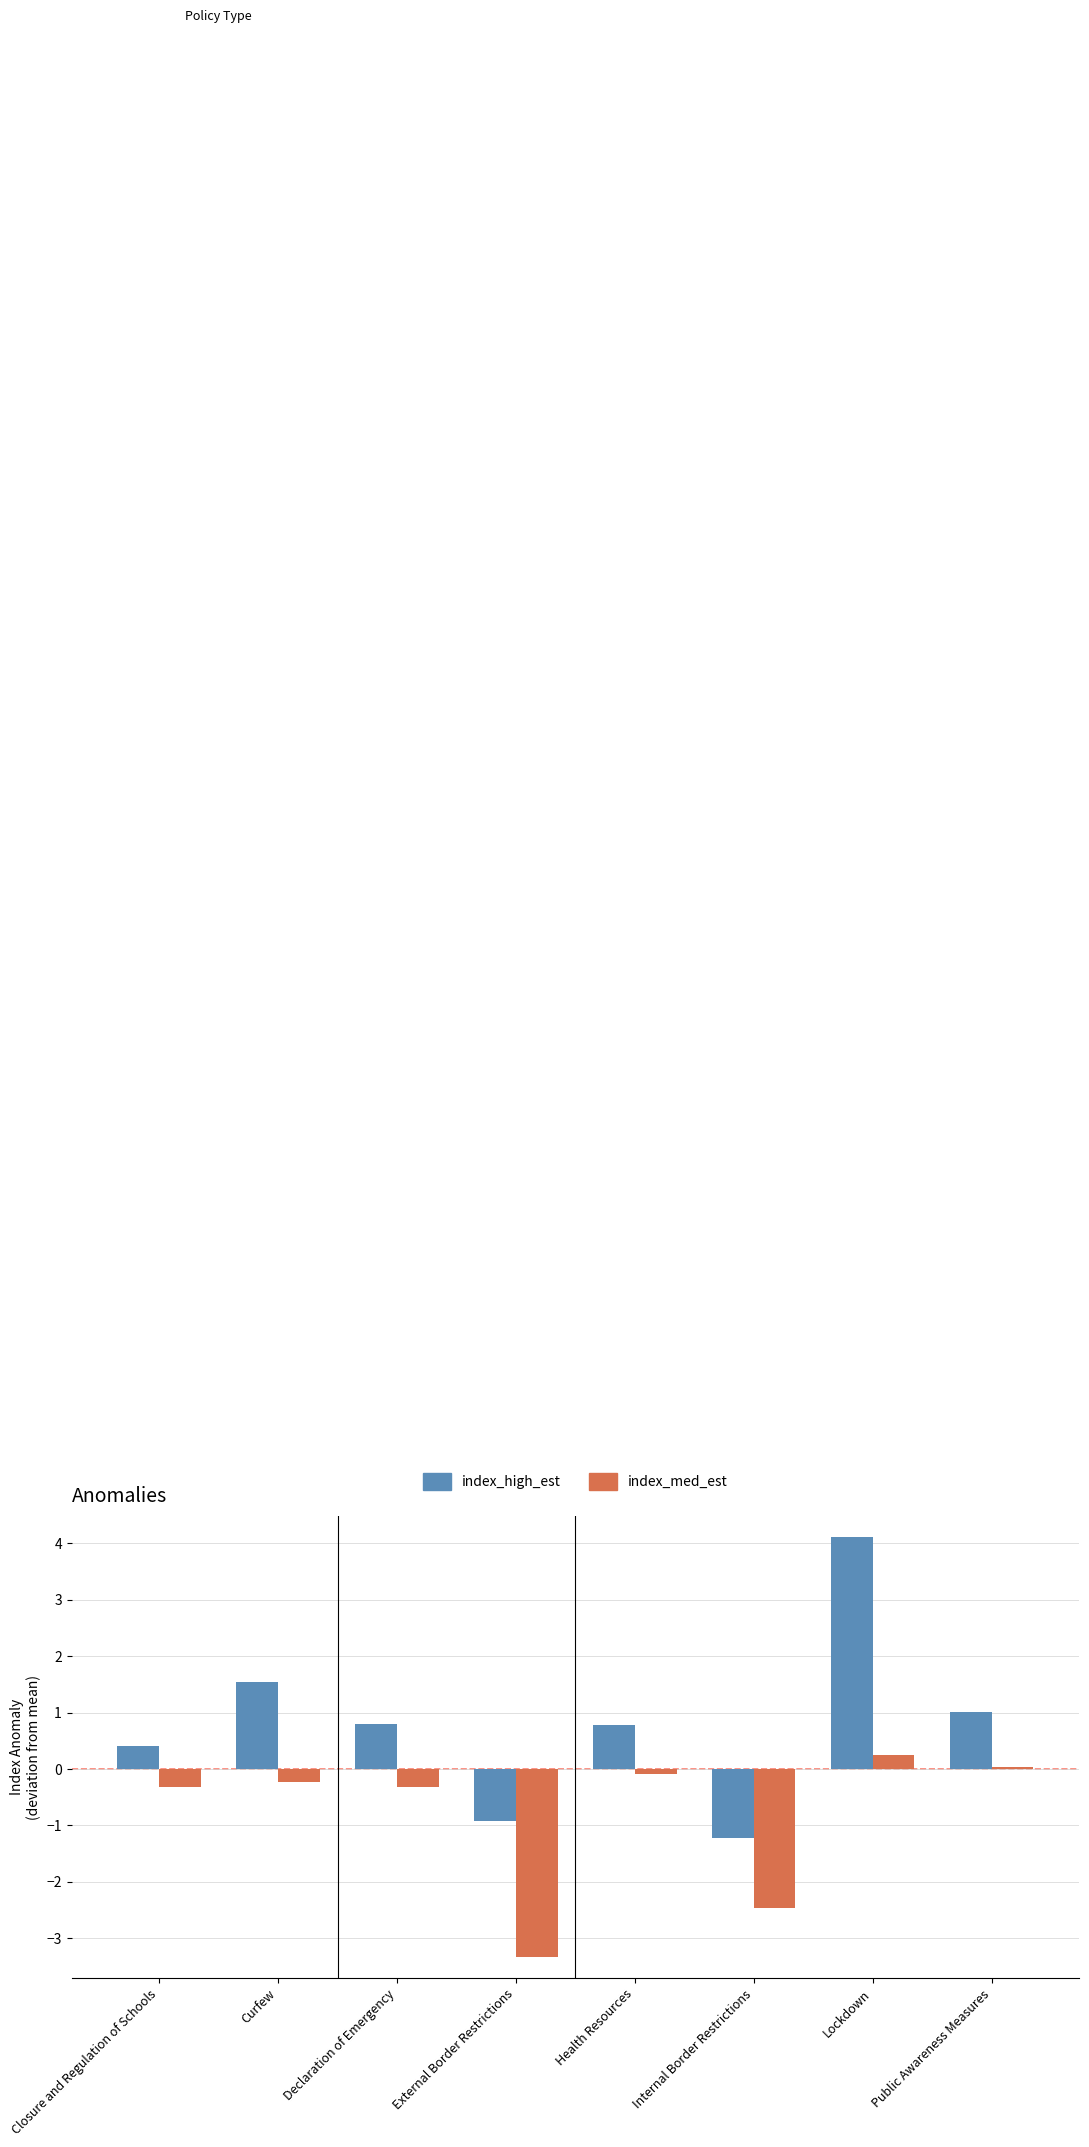

How many distinct data groups are displayed?

2